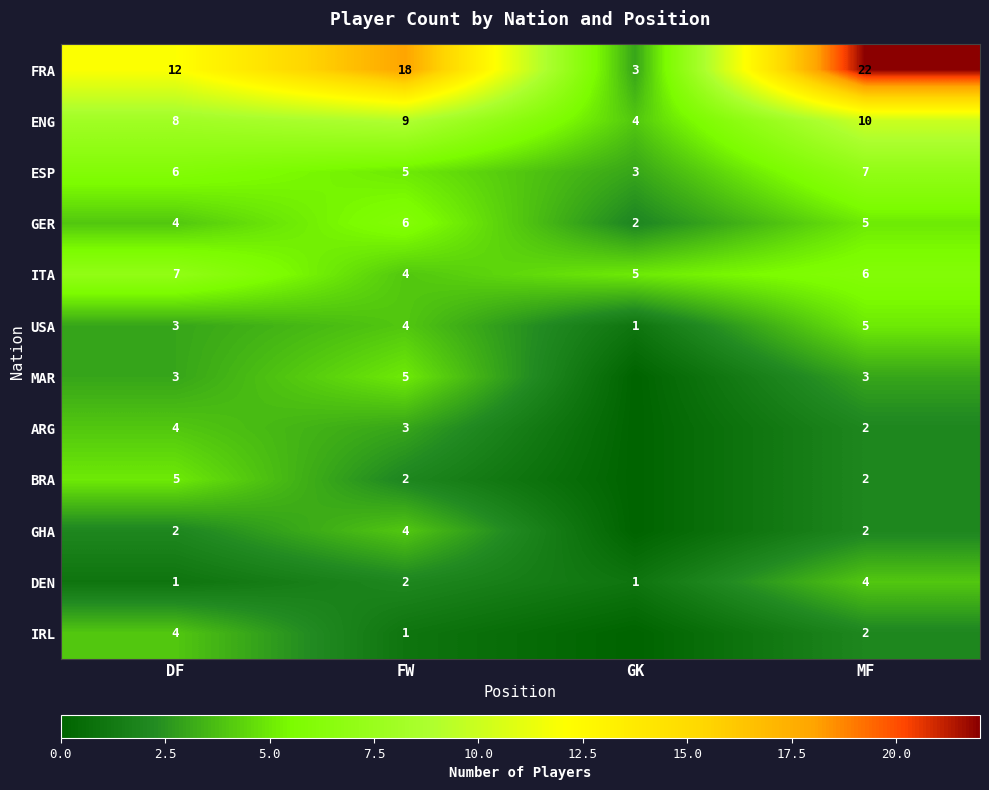

What is the total value across all series at MF?

70